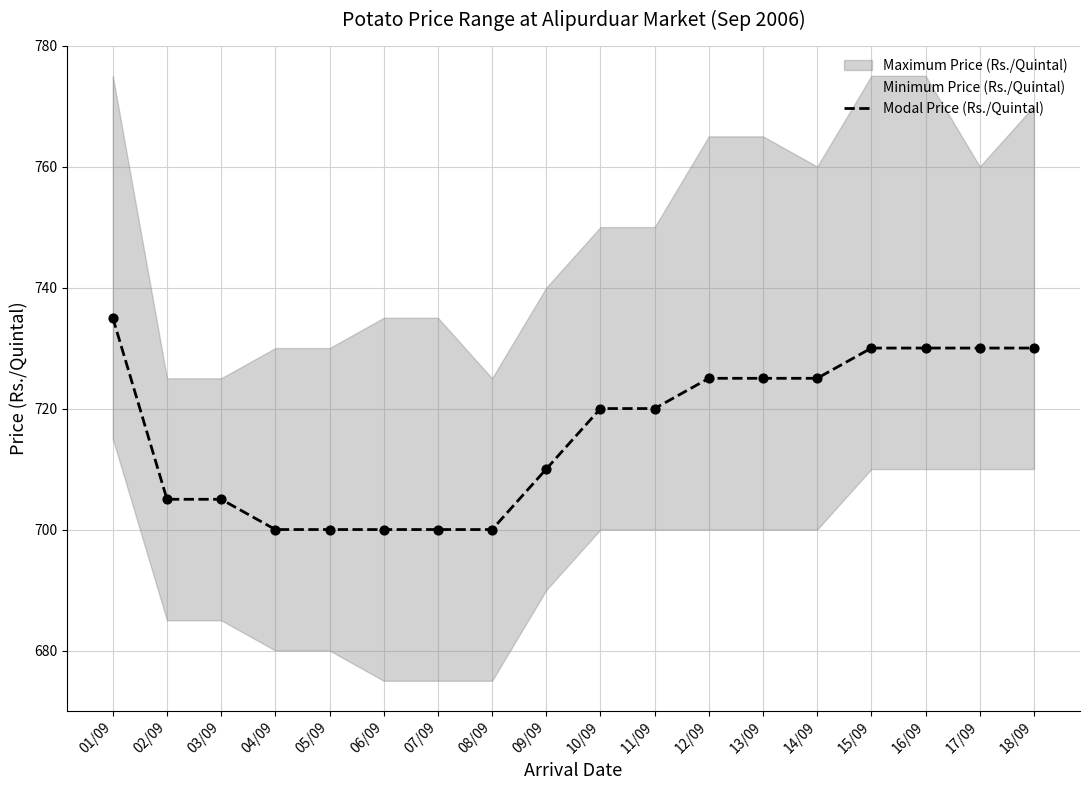

Approximately how many times larger is the value at 15/09 compared to 17/09?

1.0